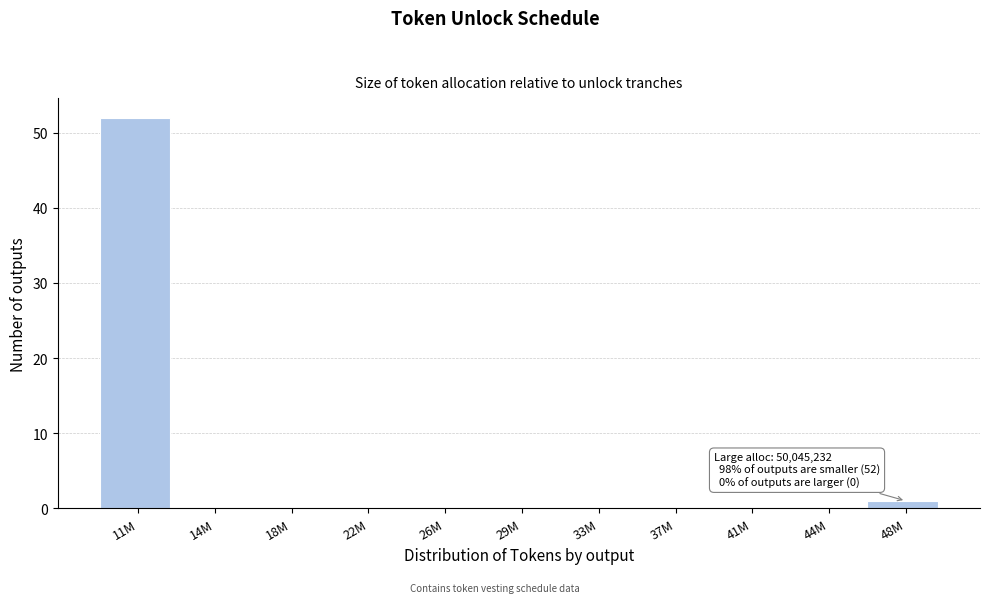

Reading left to right, list all the values displayed in this chart.

11M=52	14M=0	18M=0	22M=0	26M=0	29M=0	33M=0	37M=0	41M=0	44M=0	48M=1